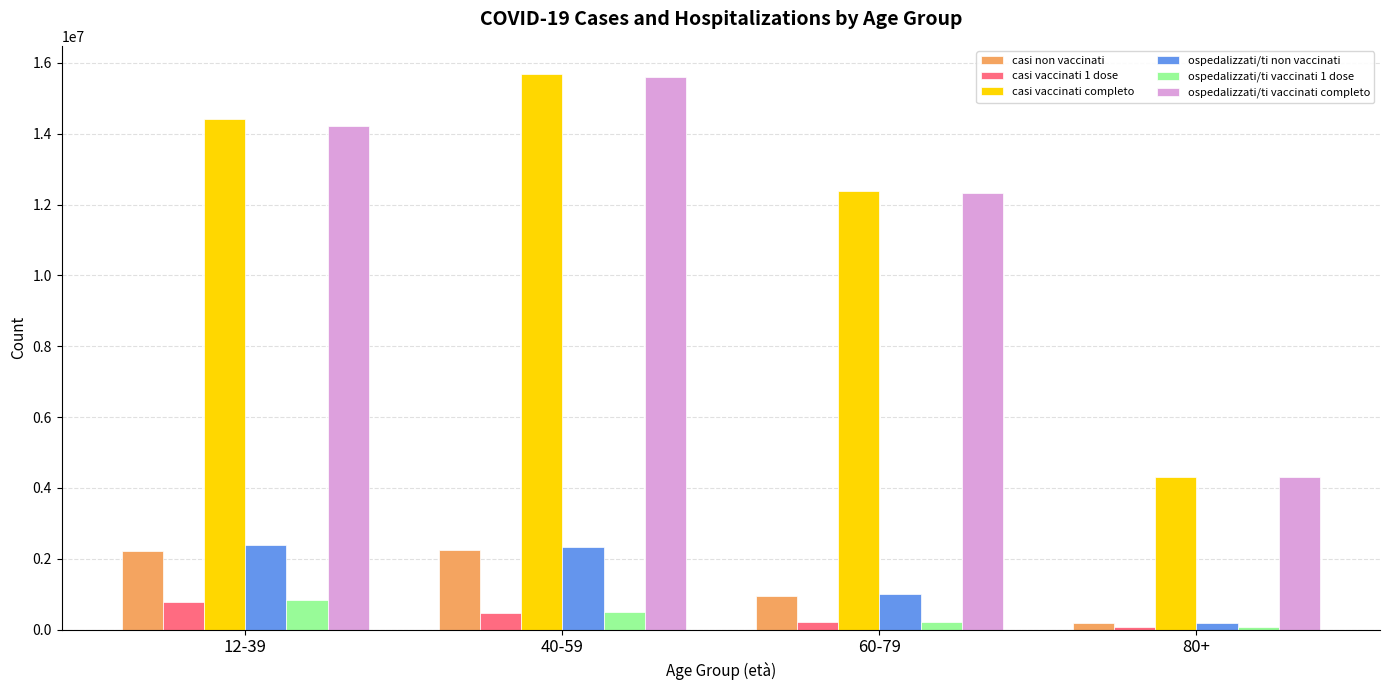

The value of casi vaccinati 1 dose at 40-59 is 480236. True or false?

True